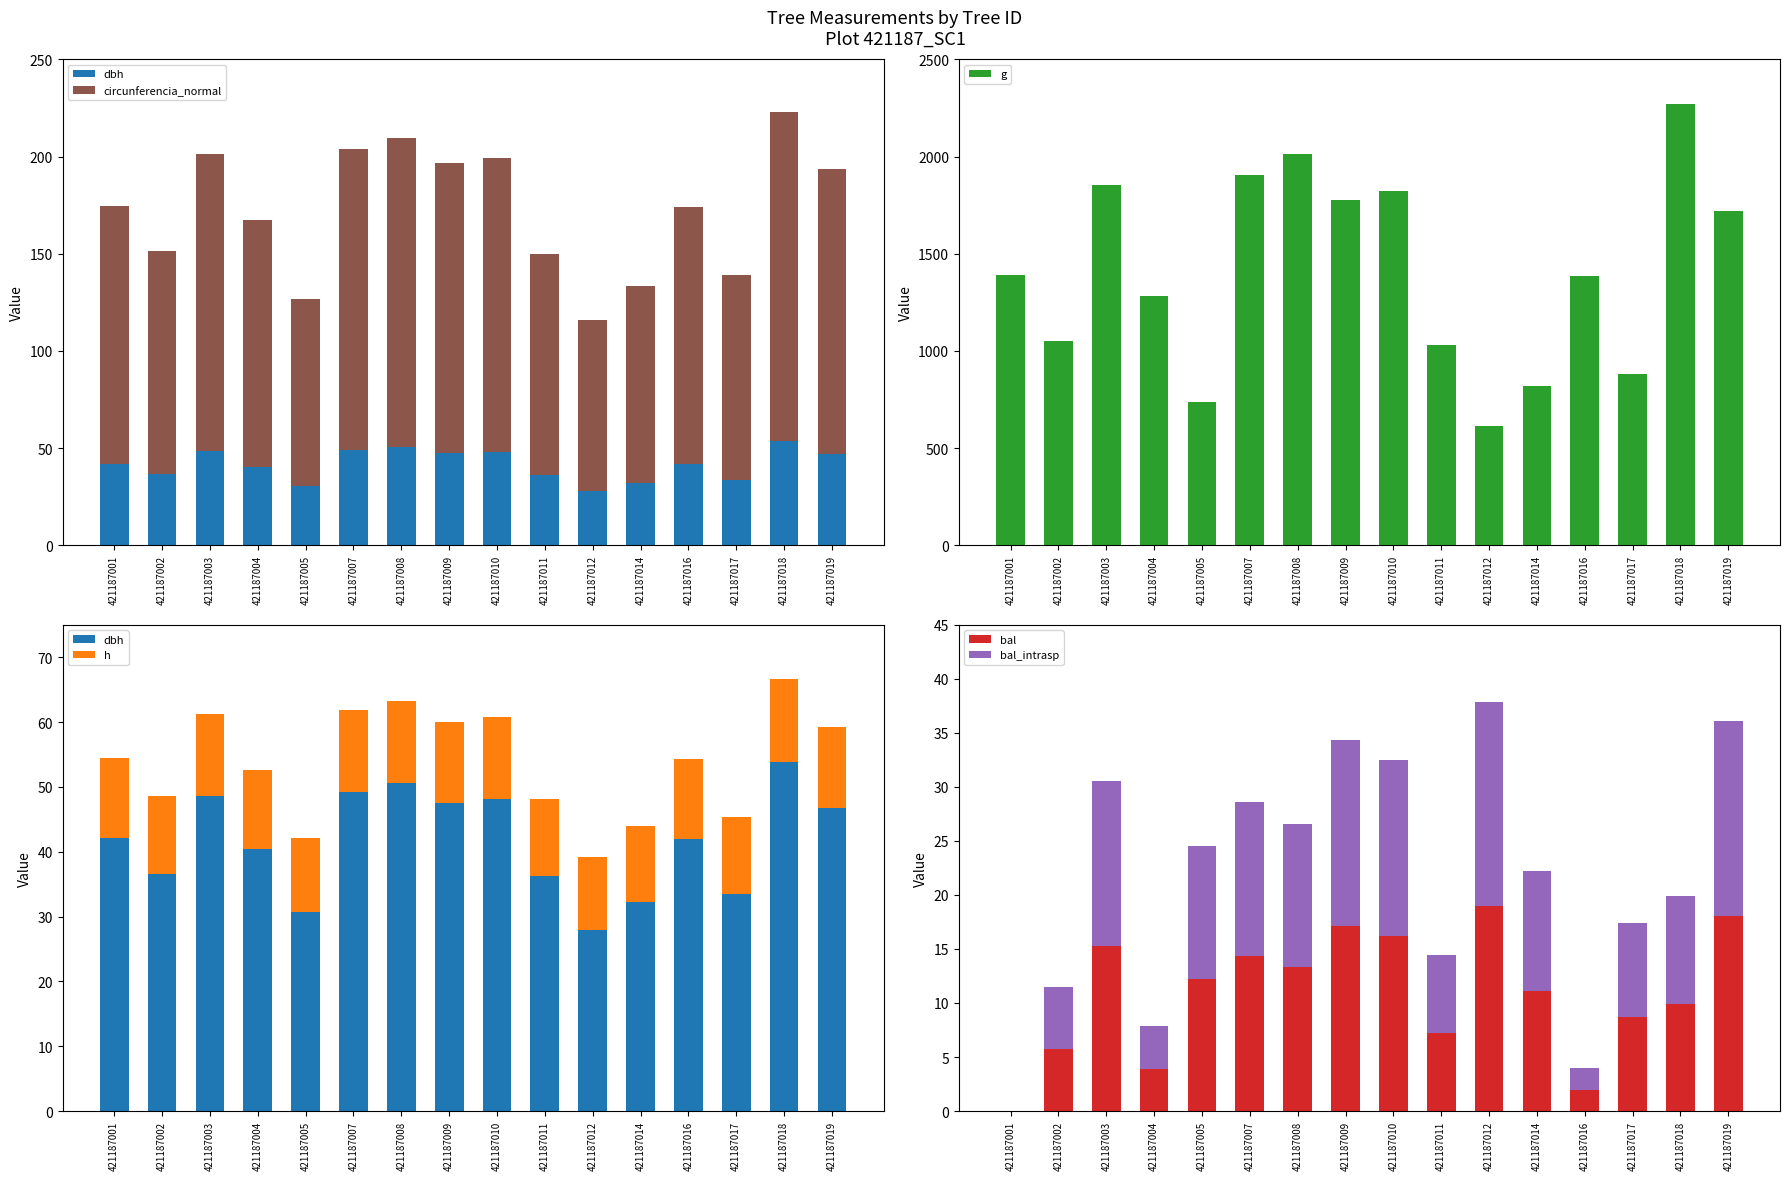

Which series has the largest range (max minus min)?

g